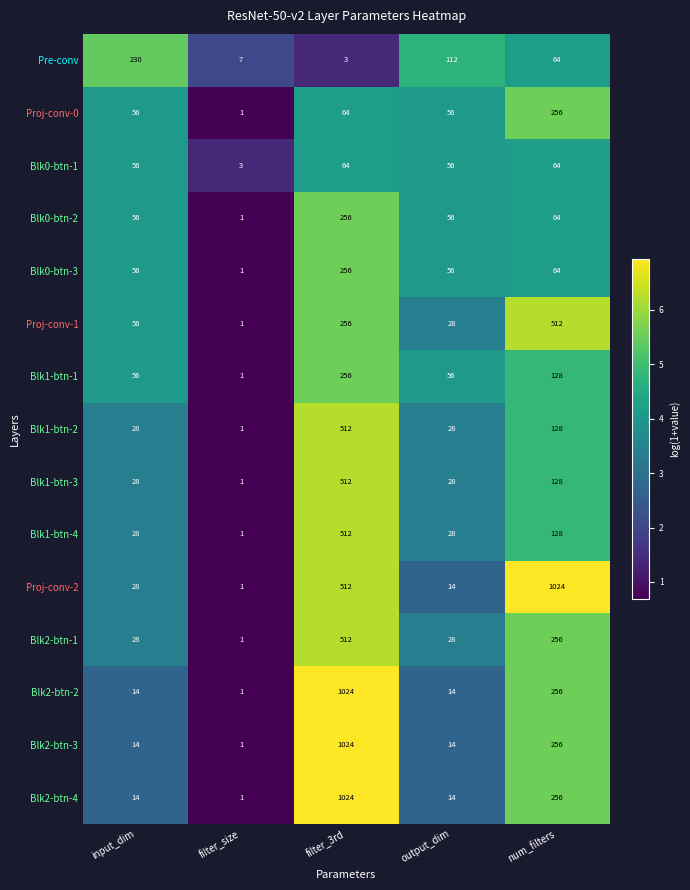

Which series has the largest total across all categories?

Proj-conv-2